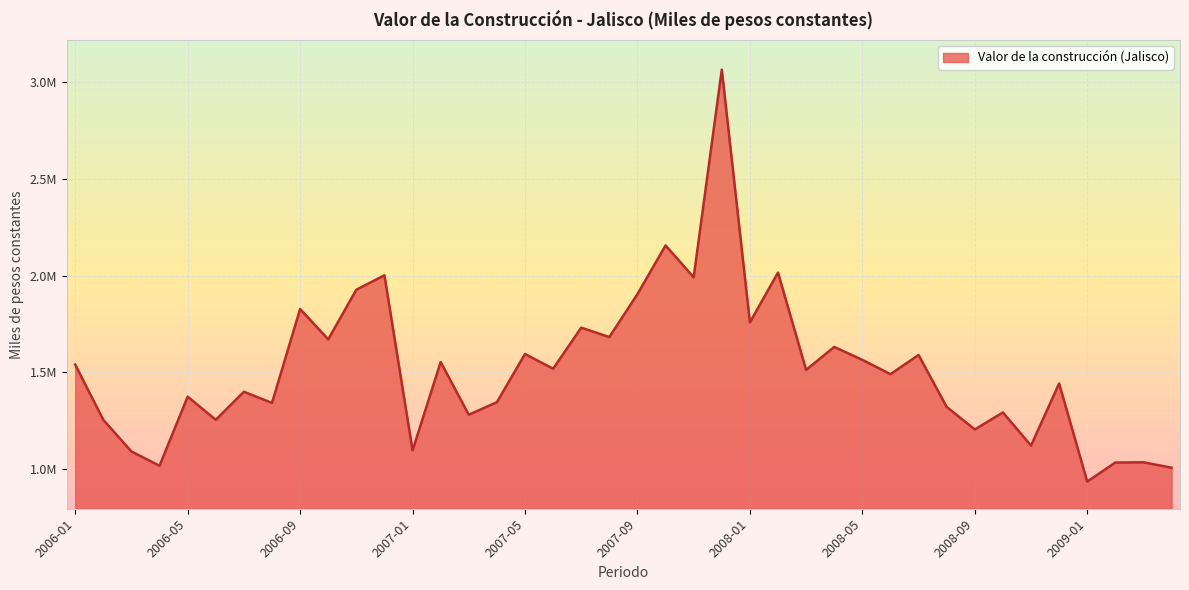

Does the chart display data point markers on the line(s)?

No